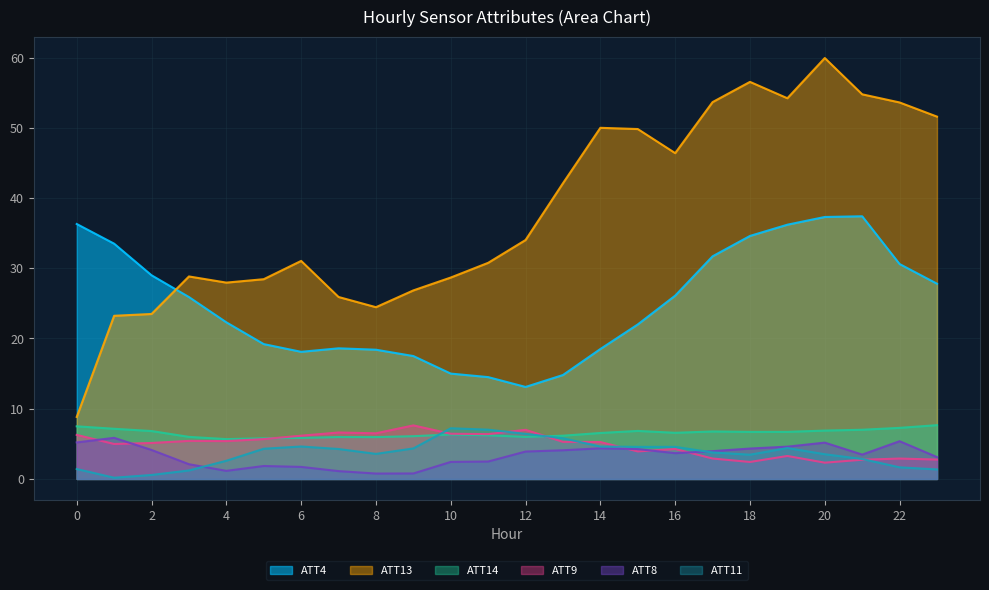

What is the minimum value shown in the chart?

0.2